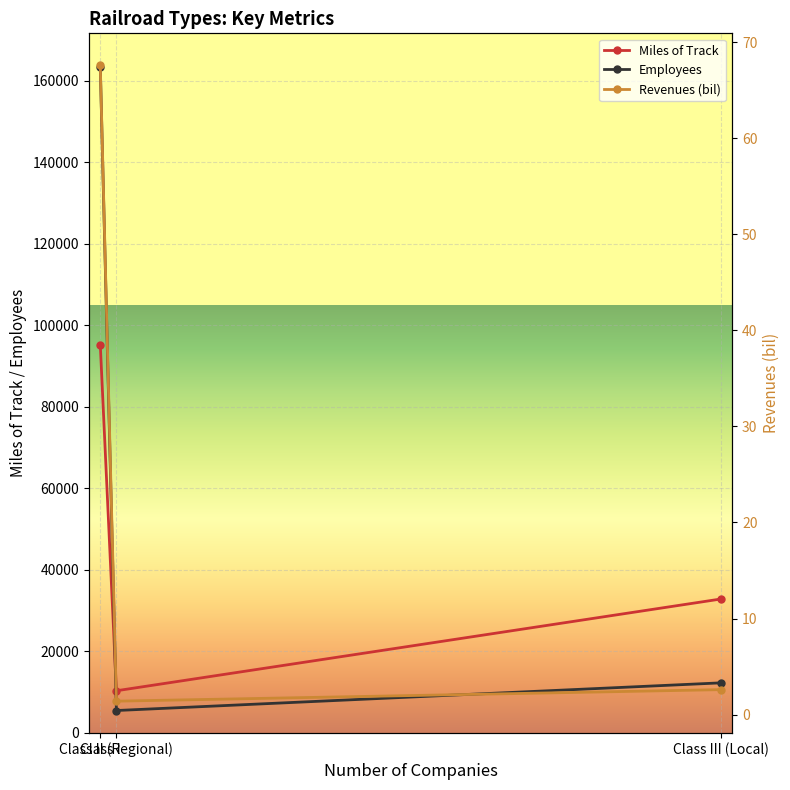

Is this an area chart (filled region under the line)?

No